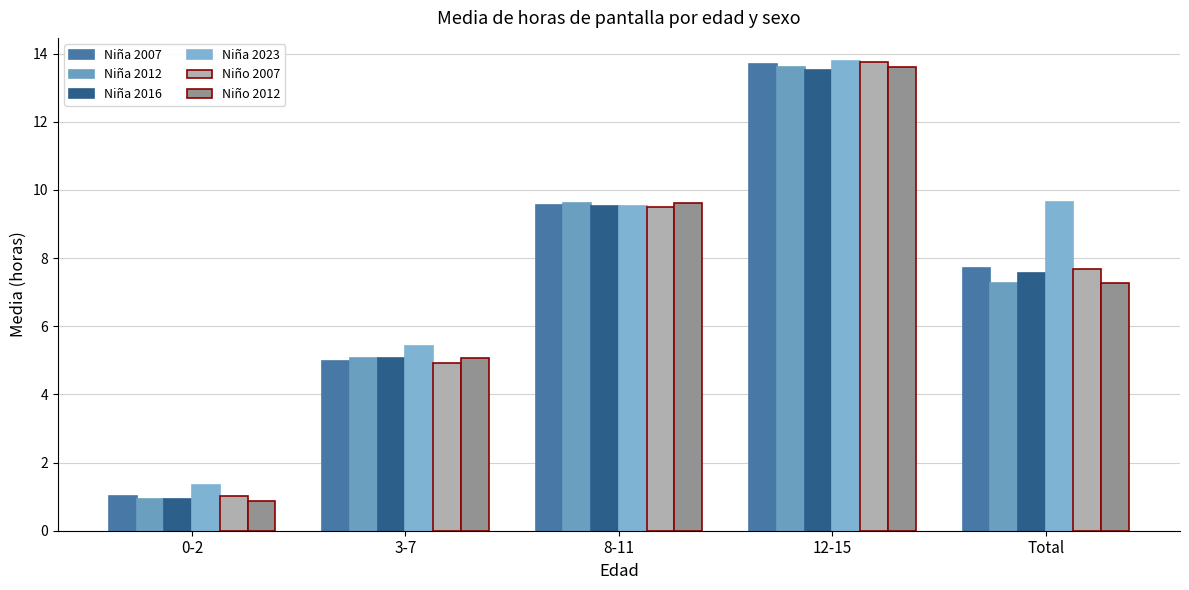

Between 3-7 and 8-11, which is larger?

8-11